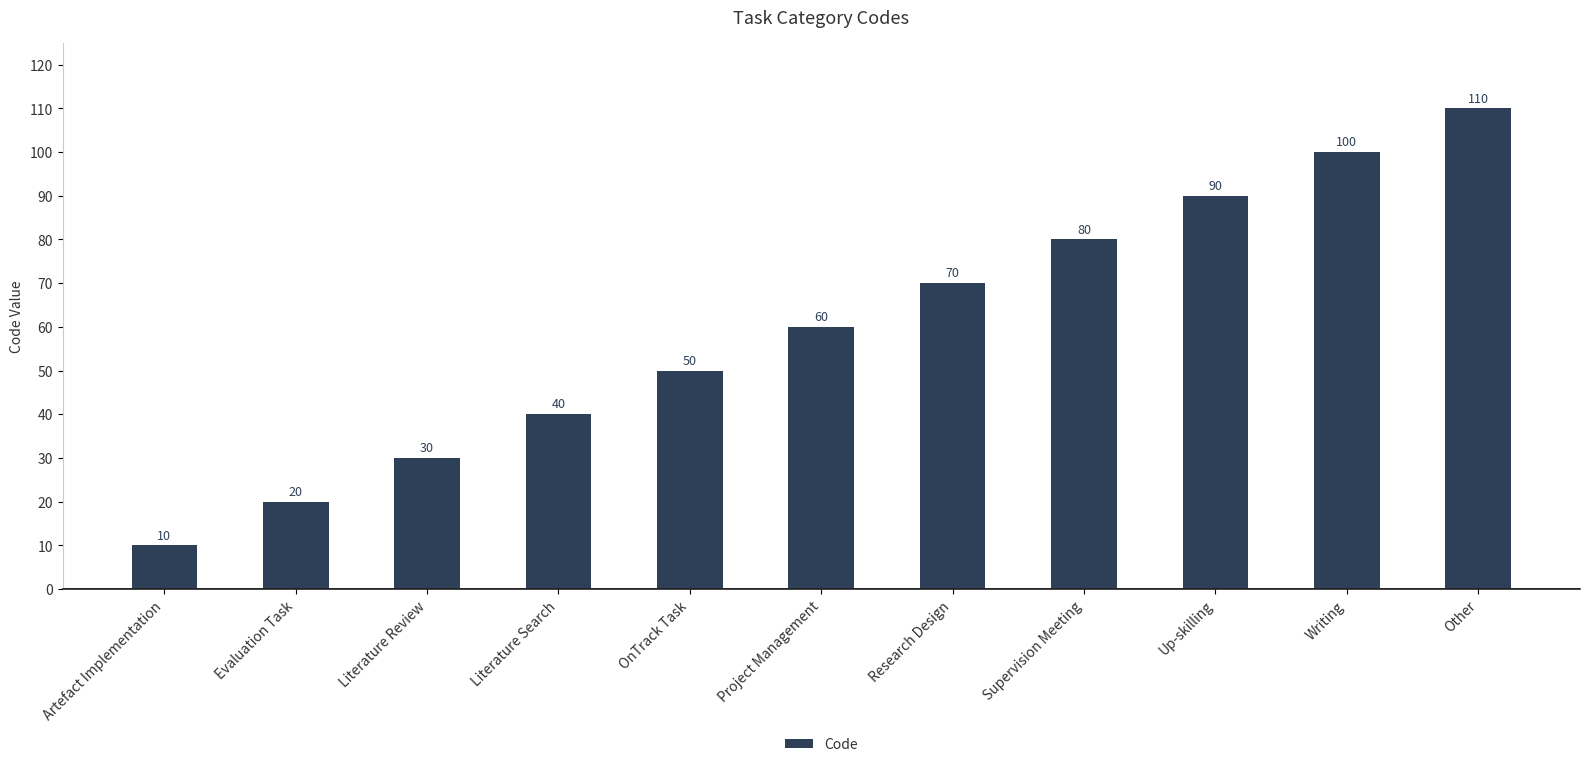

Reading left to right, what are all the values shown in this chart?

10	20	30	40	50	60	70	80	90	100	110